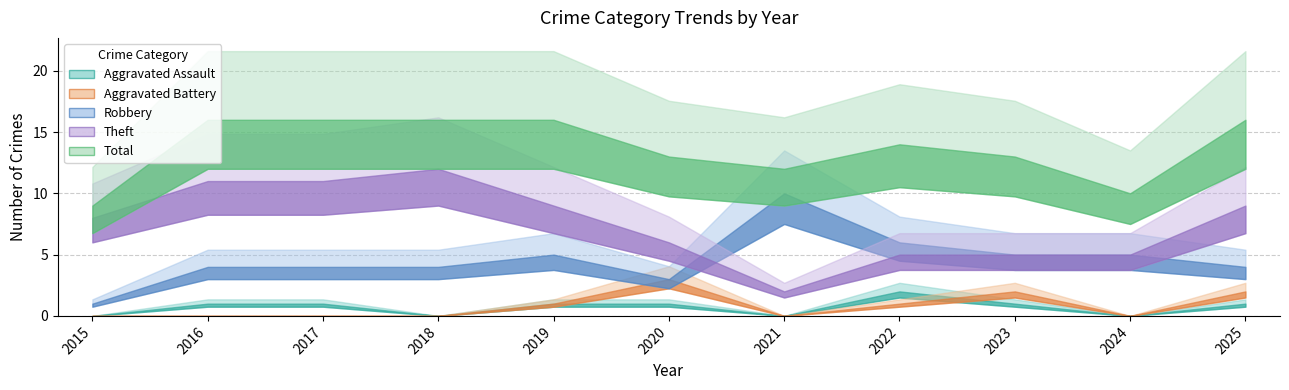

Is it true that Theft equals 8 at 2015?

True